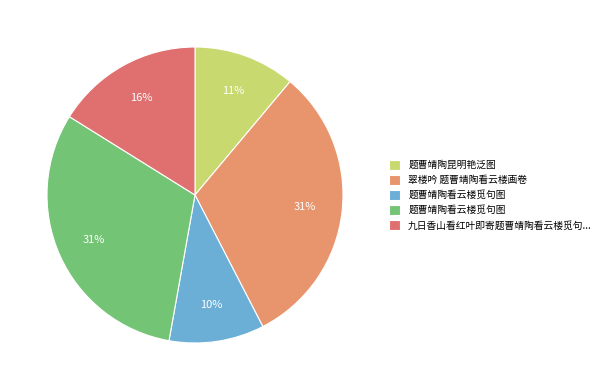

Count the number of slices in the pie.

5